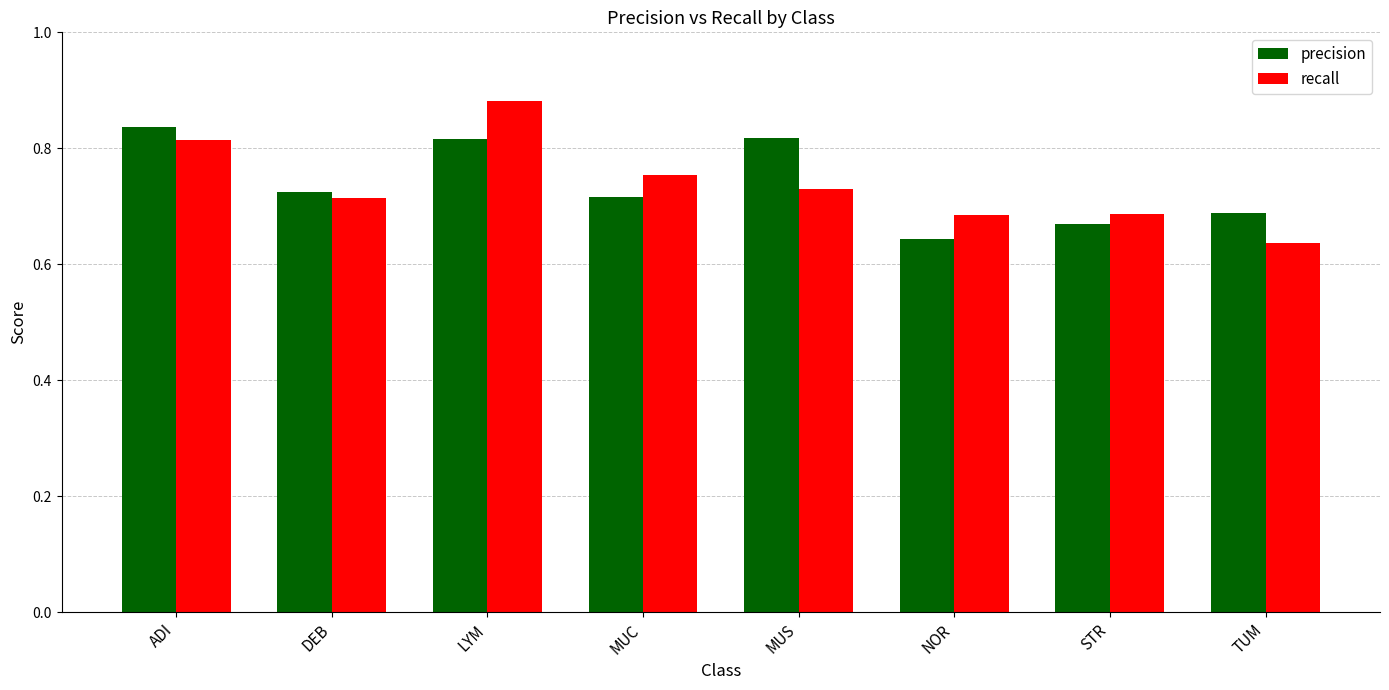

What is the difference between the maximum and second lowest values in the precision series?

0.2